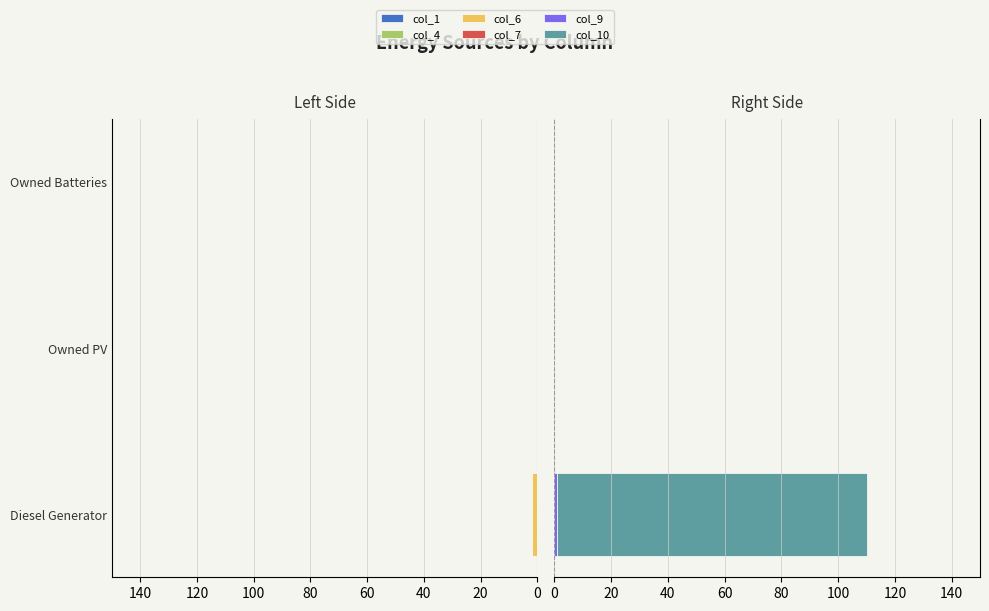

How many bars are there in each group?

6